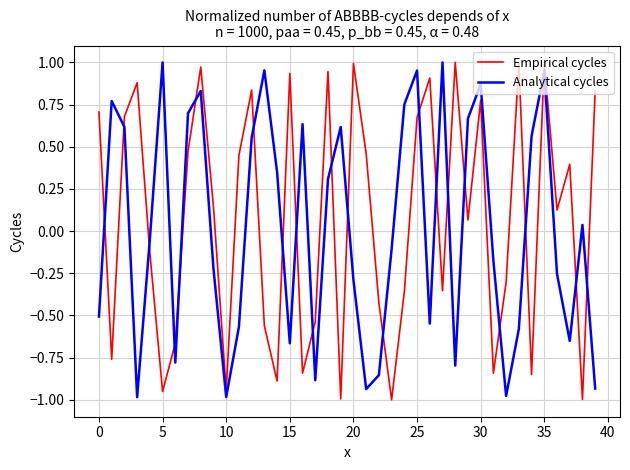

What are all the series names shown in the legend?

Empirical cycles, Analytical cycles